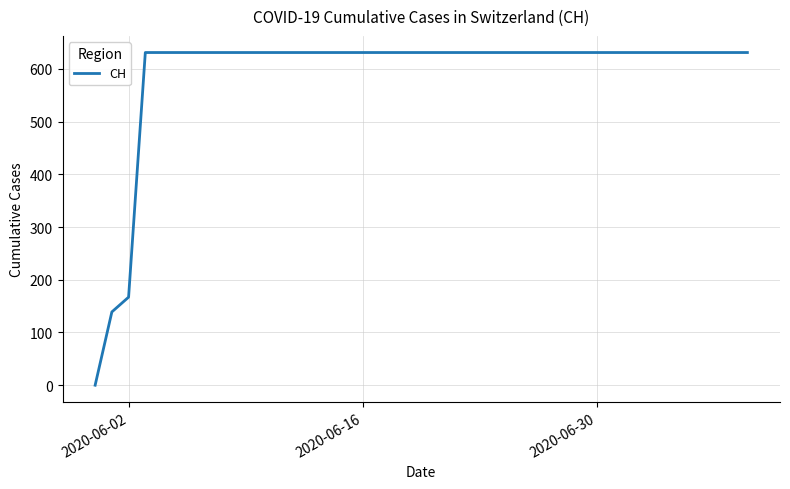

Count the number of categories in the chart.

40